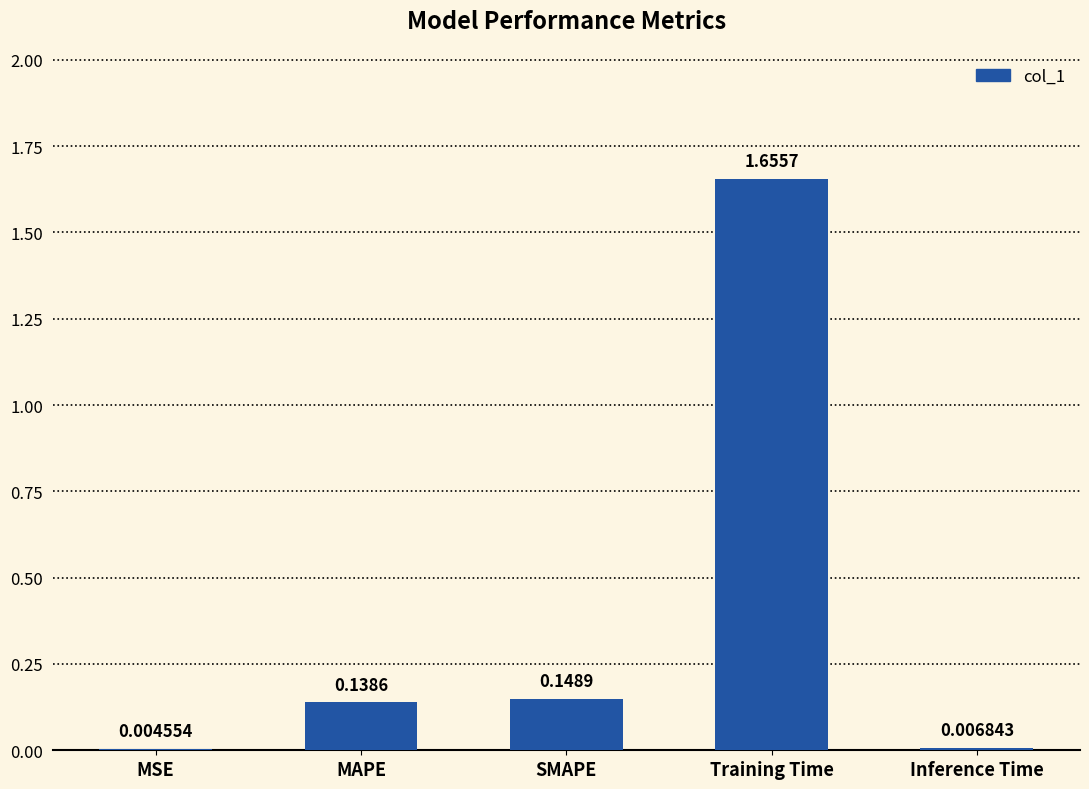

What is the sum of all values?

2.0